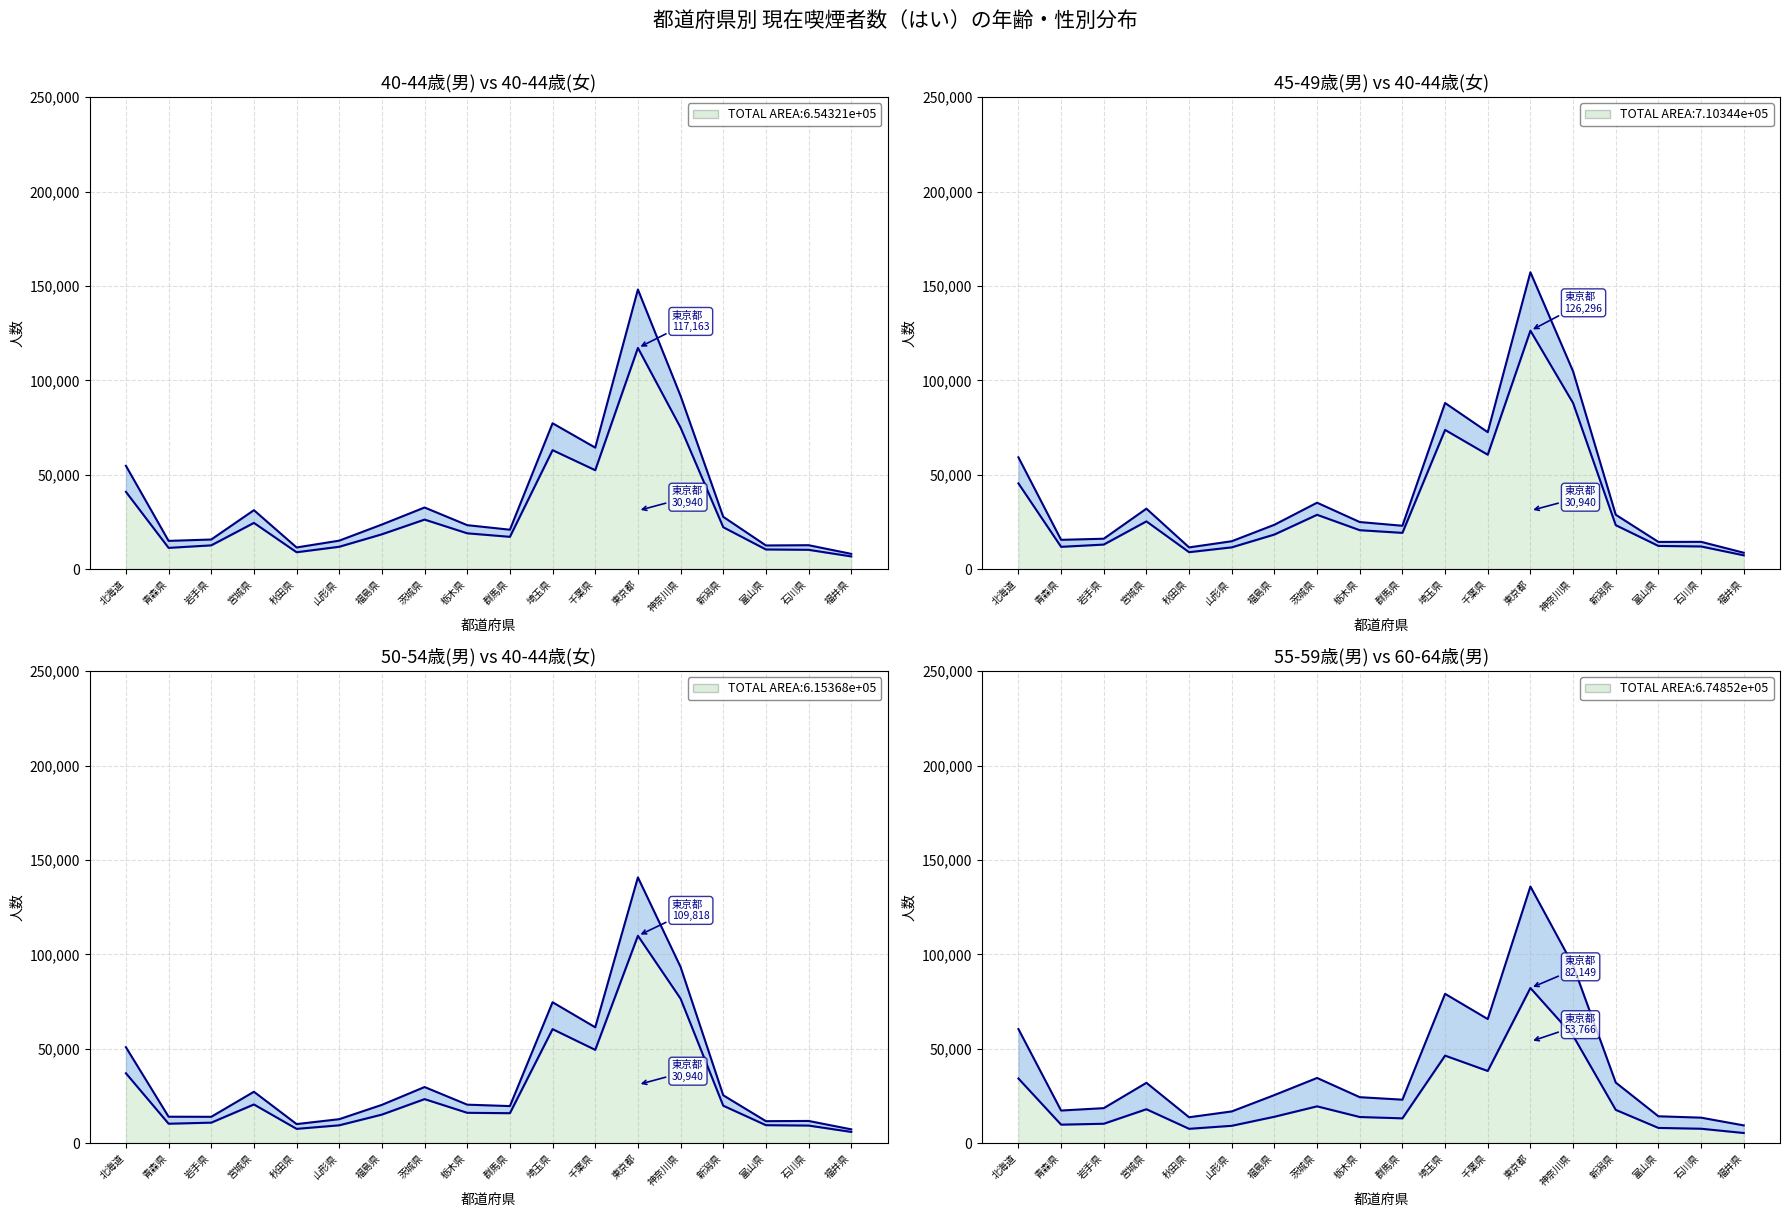

What is the sum of all 50-54歳(男) values?

506266